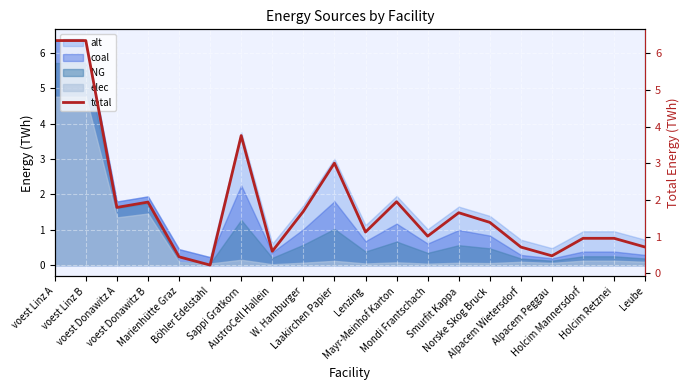

What is the average value?

1.9